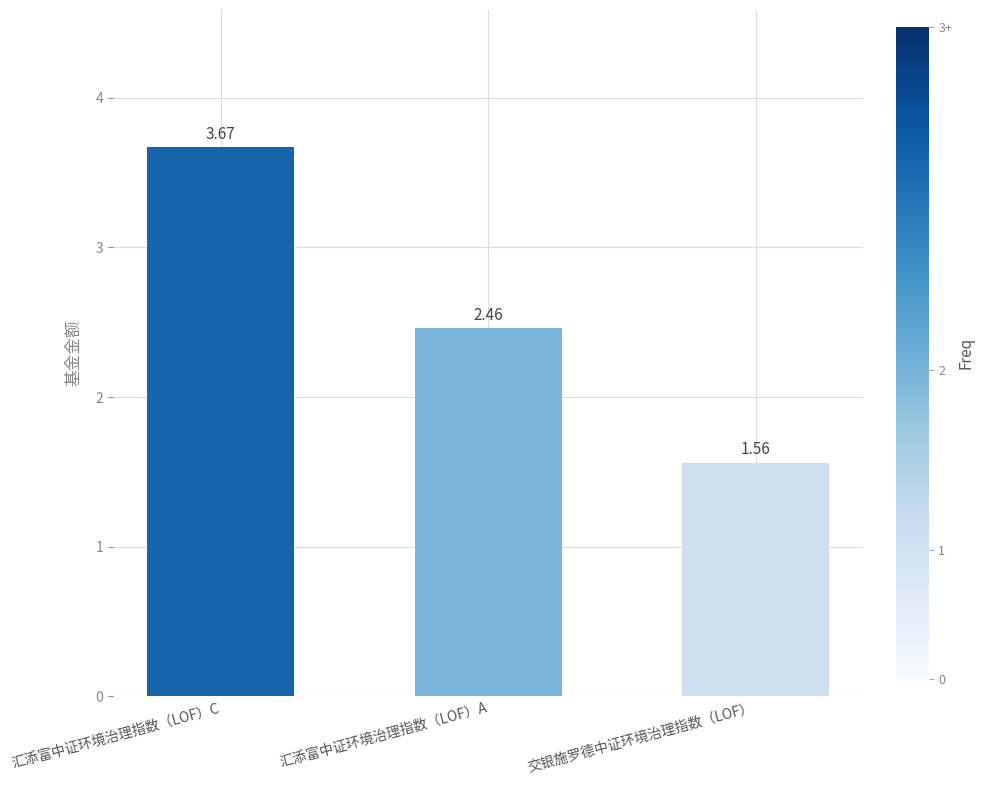

What is the sum of the values at 汇添富中证环境治理指数（LOF）C and 交银施罗德中证环境治理指数（LOF）?

5.2